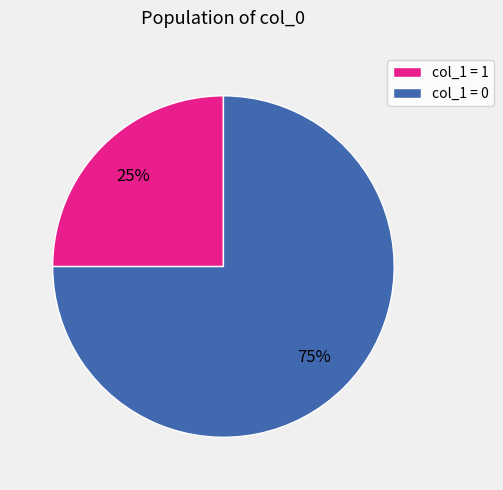

Rank the categories by value from lowest to highest.

col_1 = 1, col_1 = 0